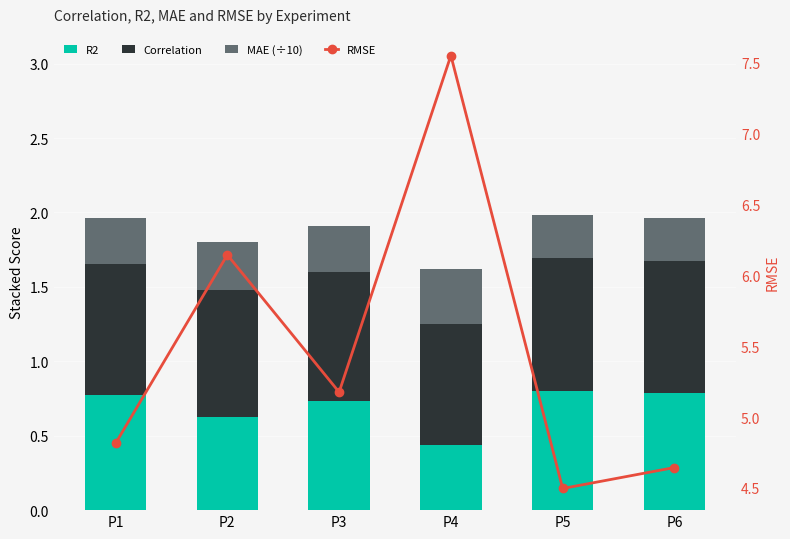

What is the value of the MAE (÷10) bar at the 2nd from the left?

0.3